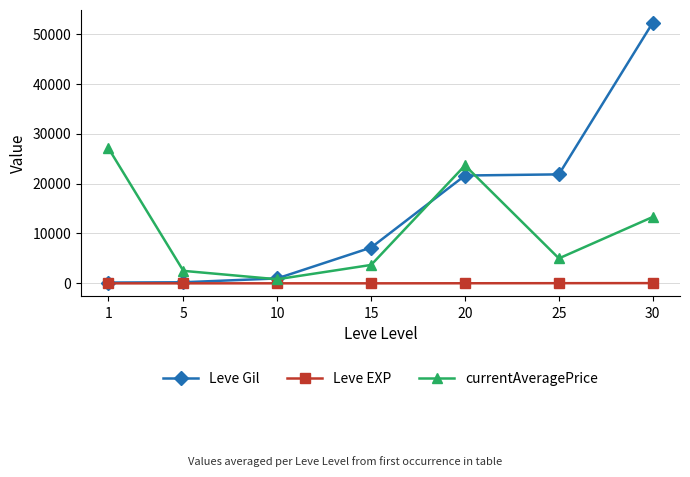

What value does the Leve EXP series have at 15?

7.0